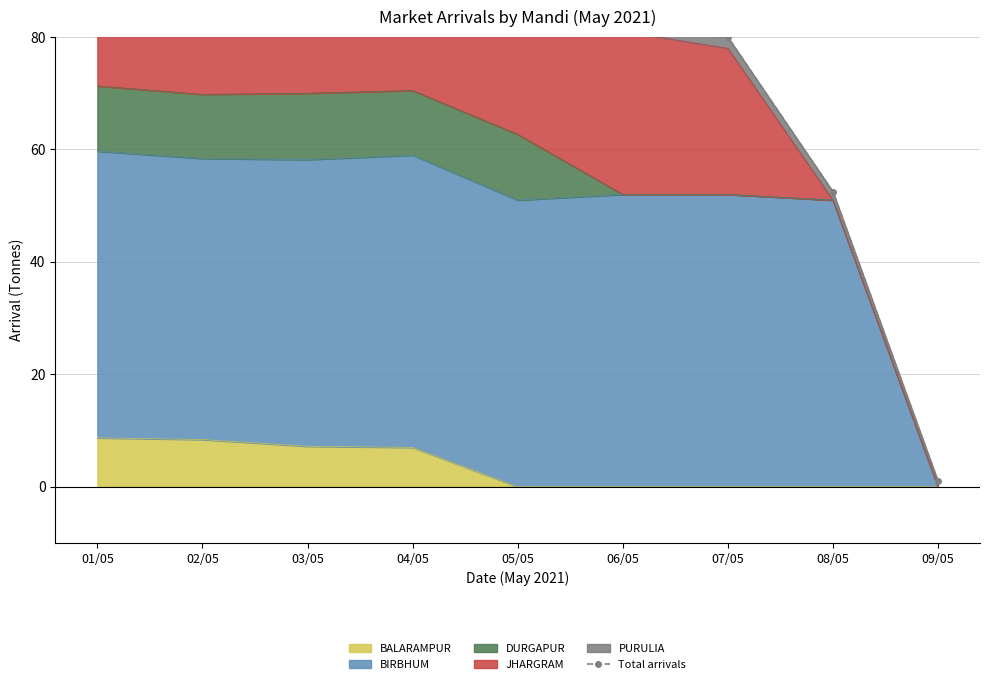

List the labels in order of value, smallest first.

09/05, 08/05, 07/05, 06/05, 05/05, 02/05, 03/05, 04/05, 01/05